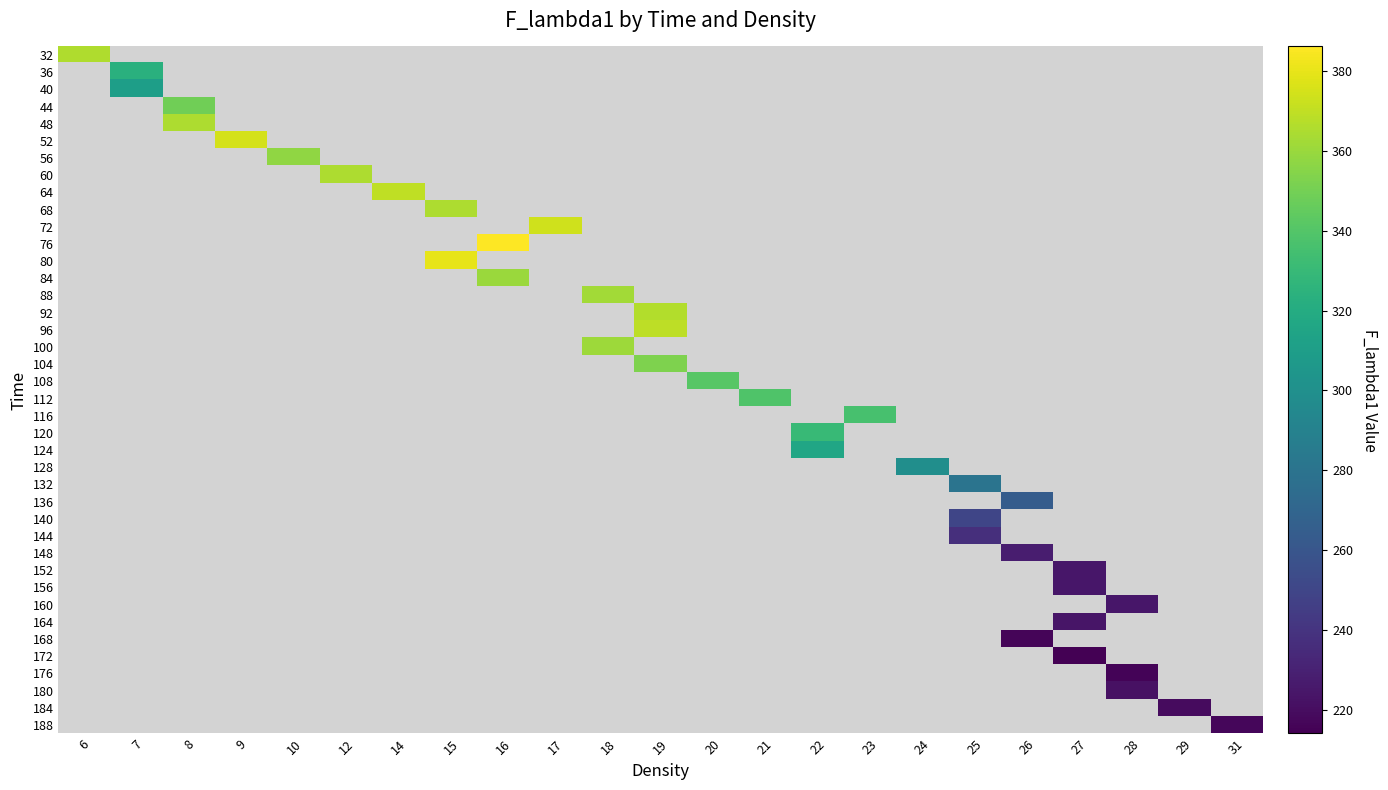

How many data points in 96 are above 368?

1